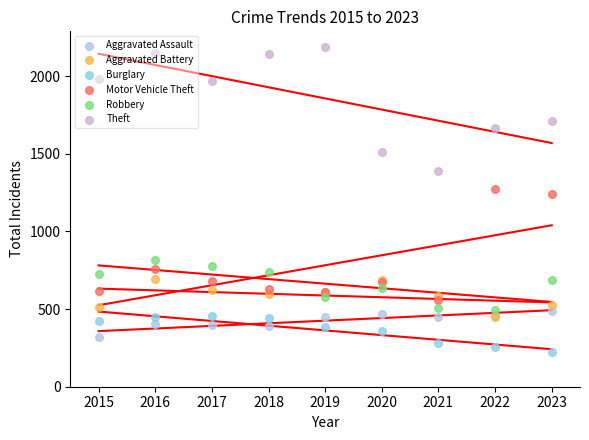

Is the value of Motor Vehicle Theft at 2023 greater than the value of Aggravated Assault at 2021?

Yes